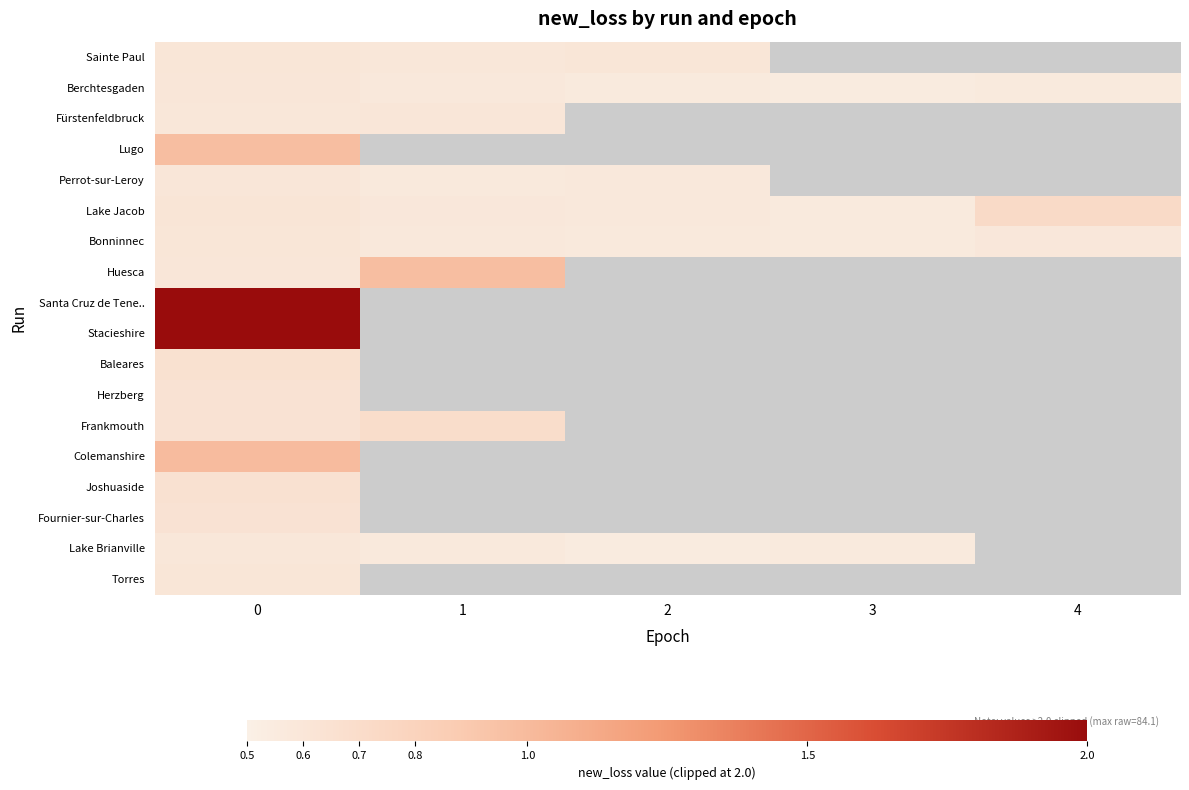

Is it true that Lake Brianville equals 0.3 at 2?

False